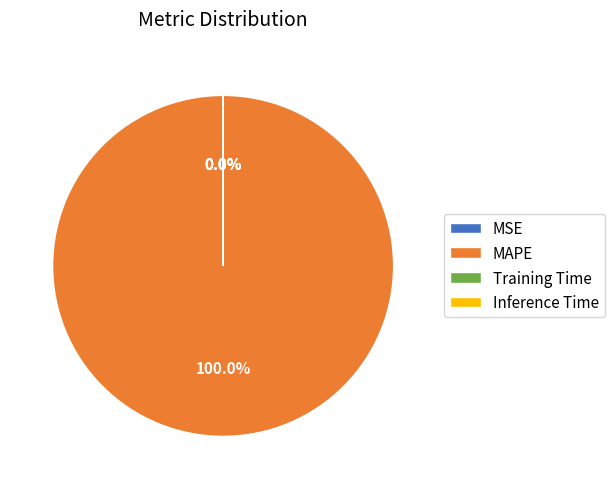

Which category has the biggest portion of the pie?

MAPE